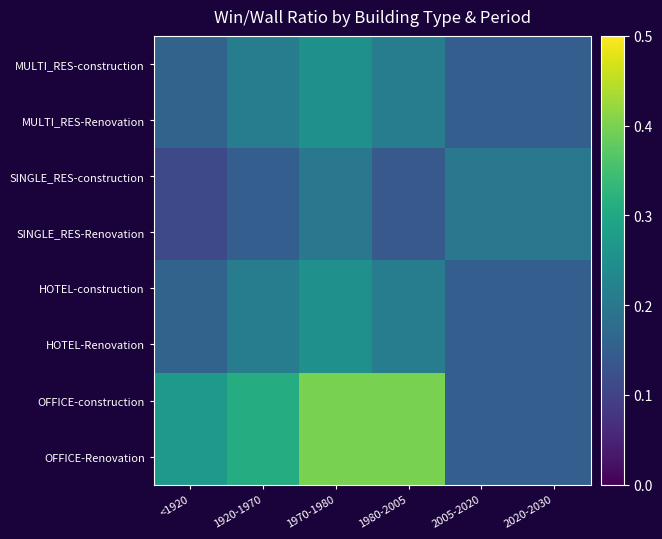

Which category has the lowest value across all series?

<1920